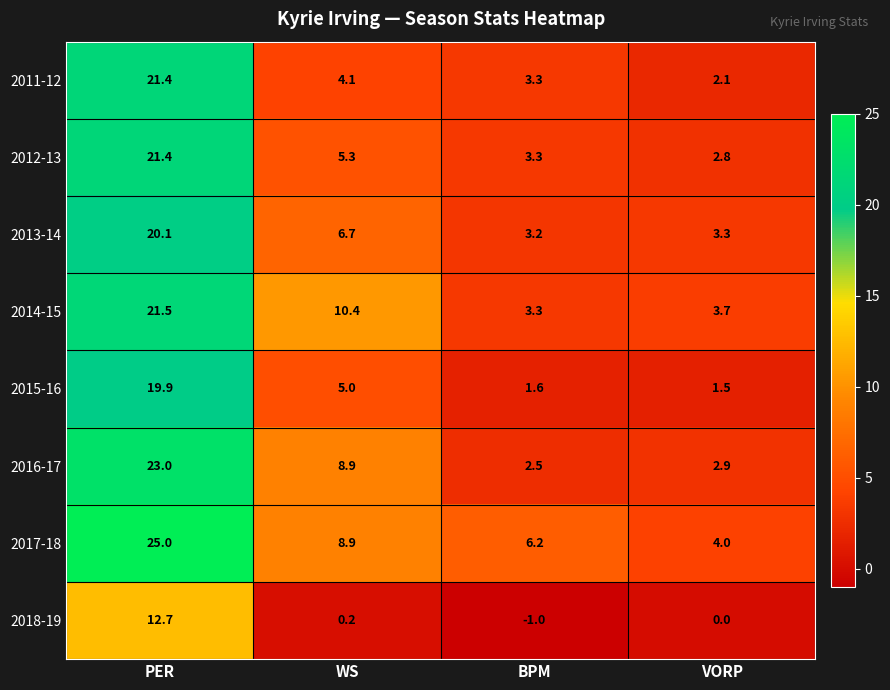

Which series has the largest total across all categories?

2017-18